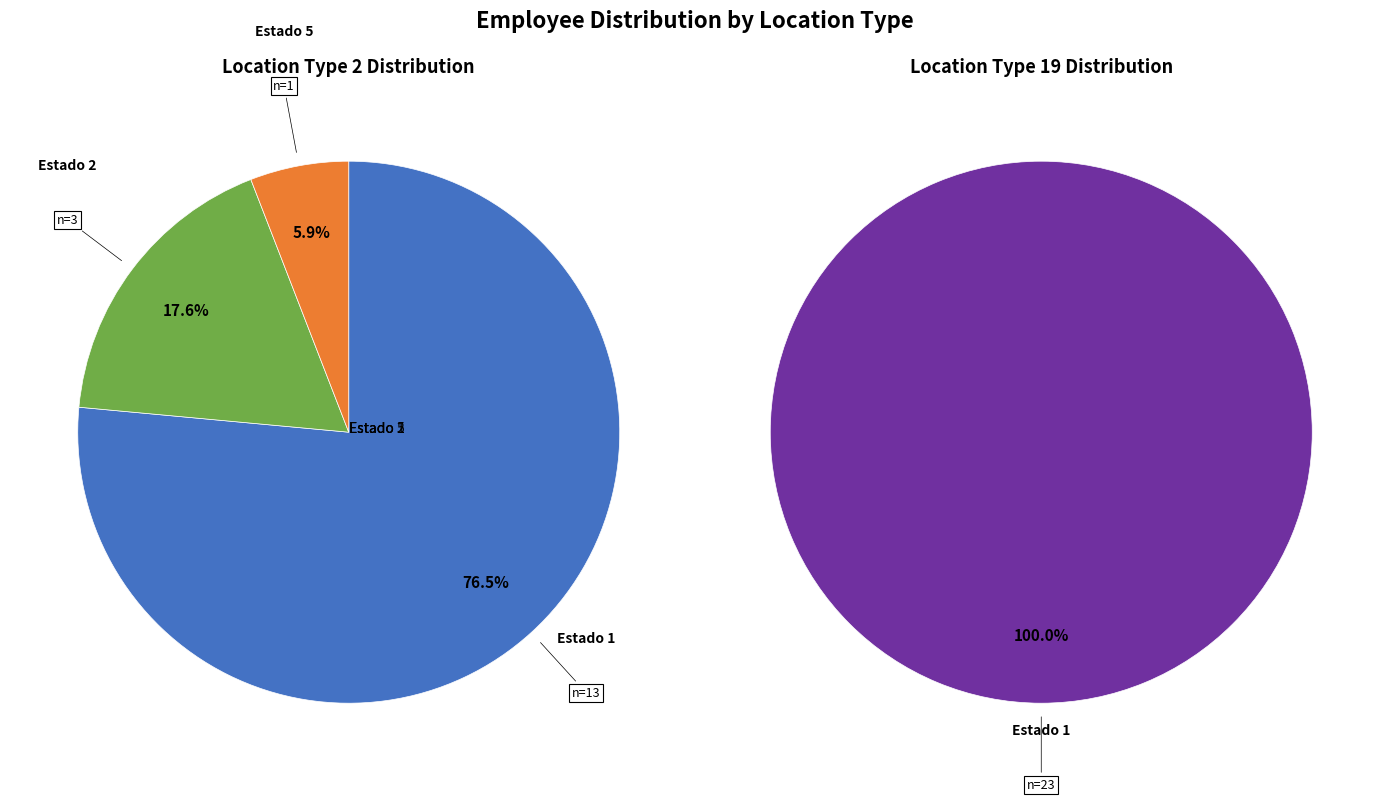

Is it true that 19 is 99% of the pie?

False